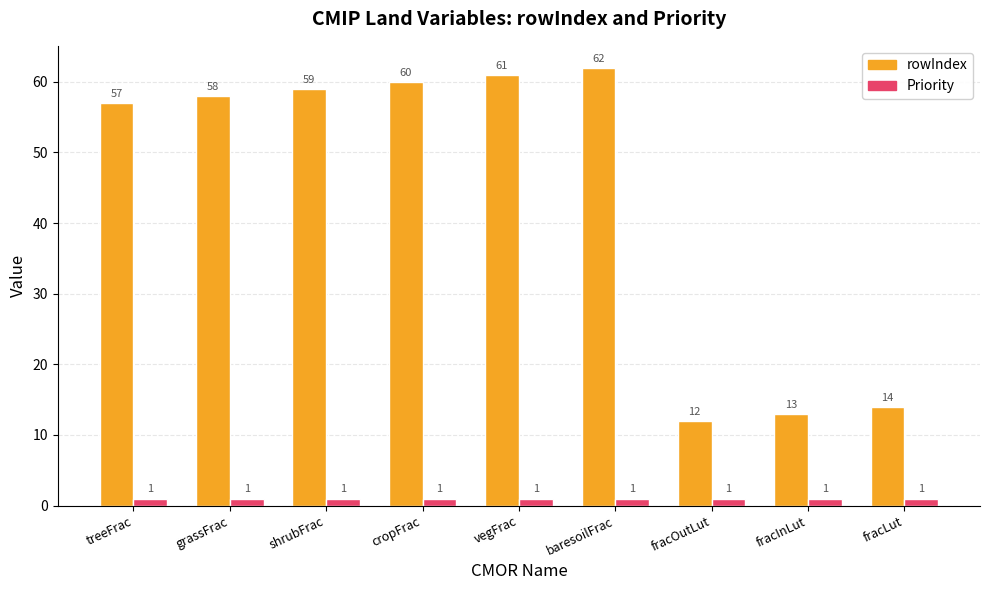

Rank the series by their maximum value, from lowest to highest.

Priority, rowIndex